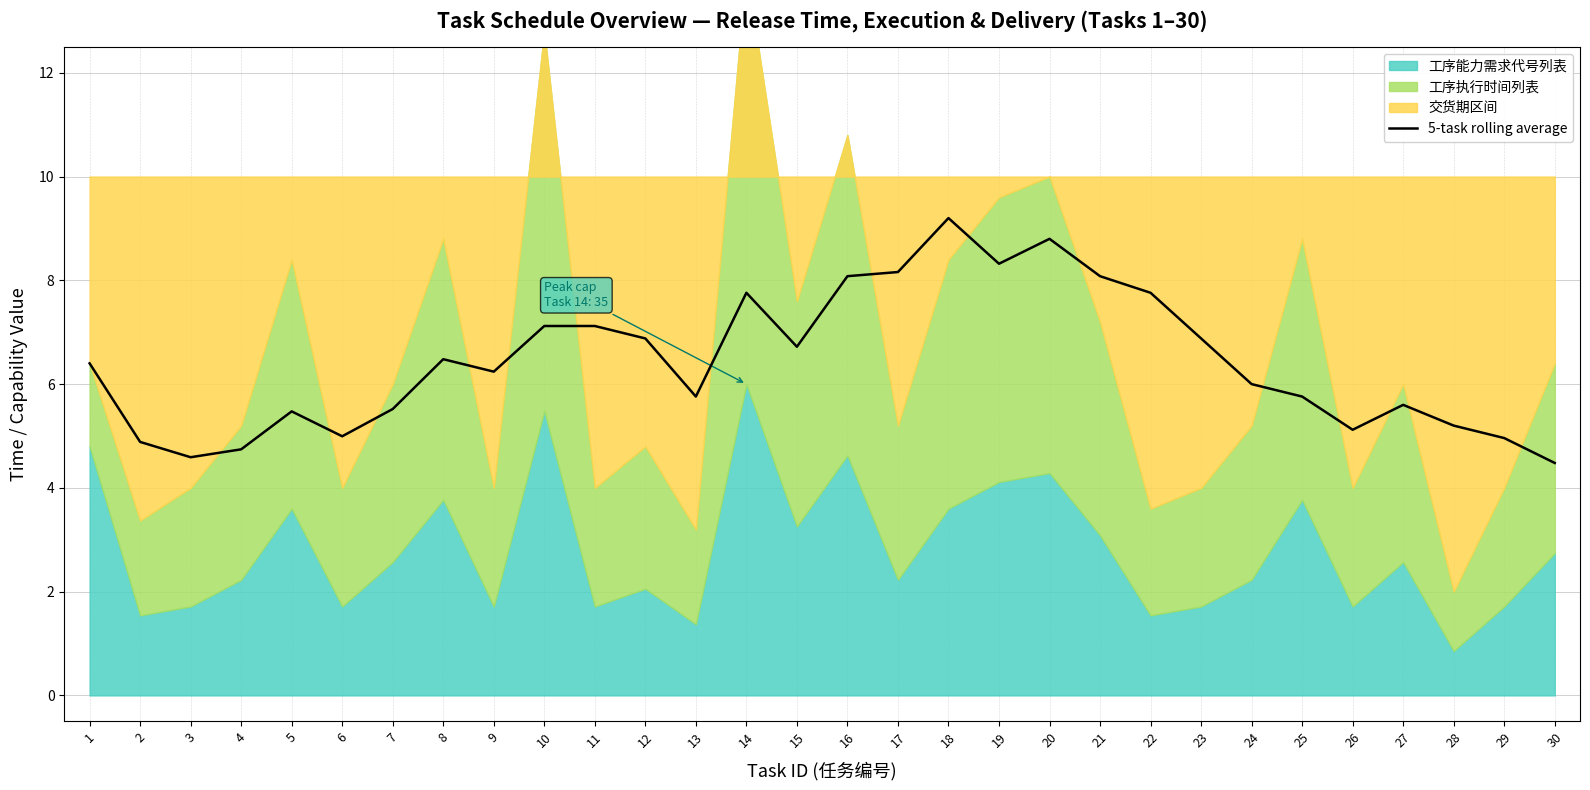

Does the chart display data point markers on the line(s)?

No